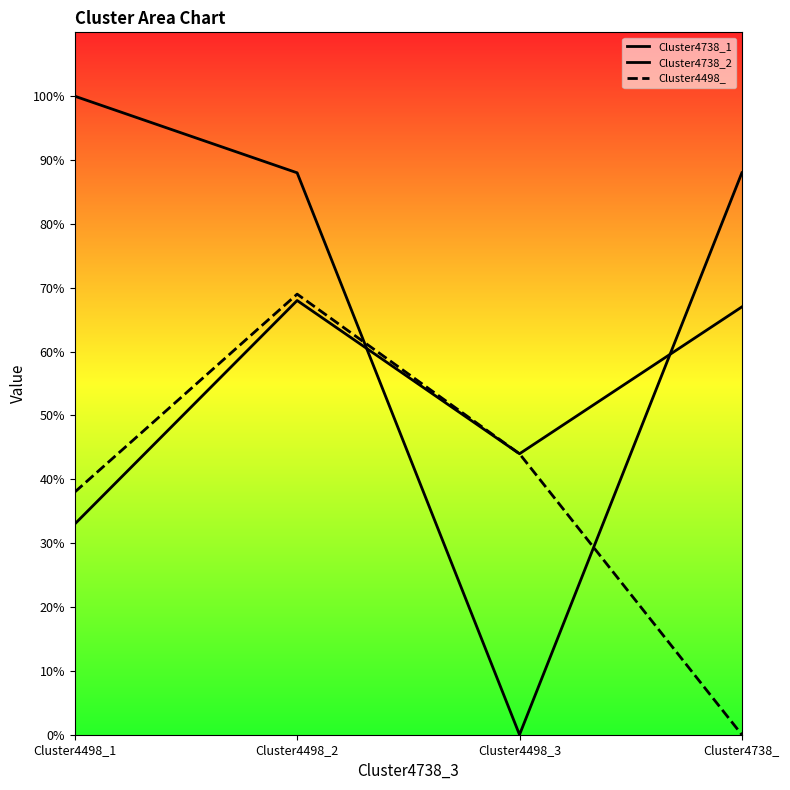

At Cluster4498_3, list the series in order from largest to smallest.

Cluster4738_1, Cluster4498_, Cluster4738_2